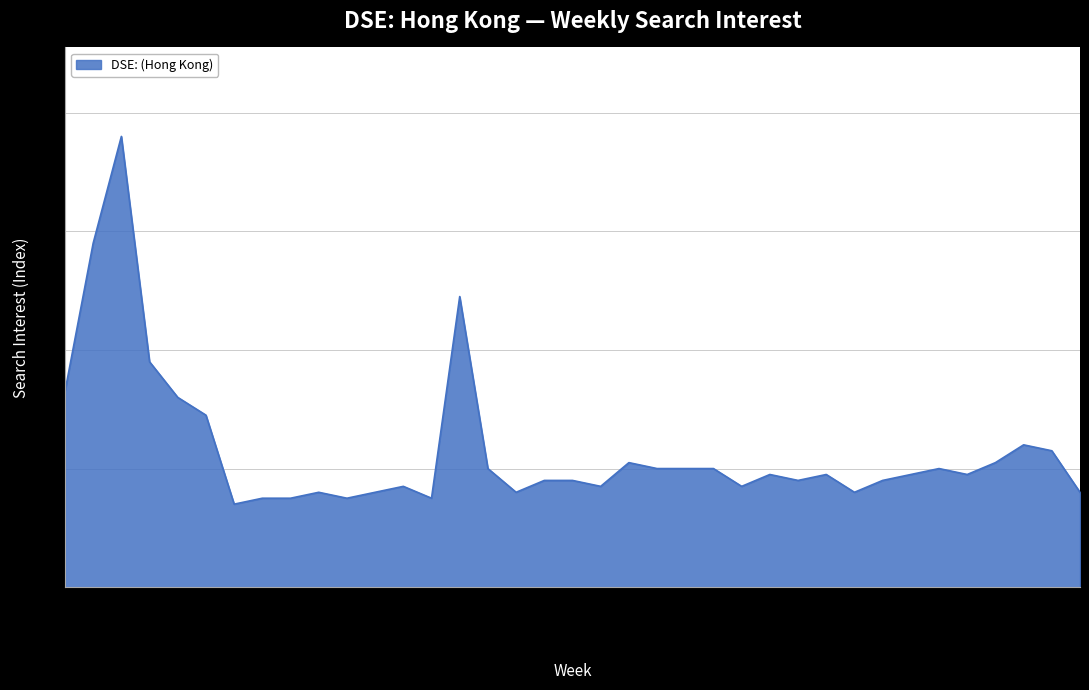

What is the minimum value shown in the chart?

14